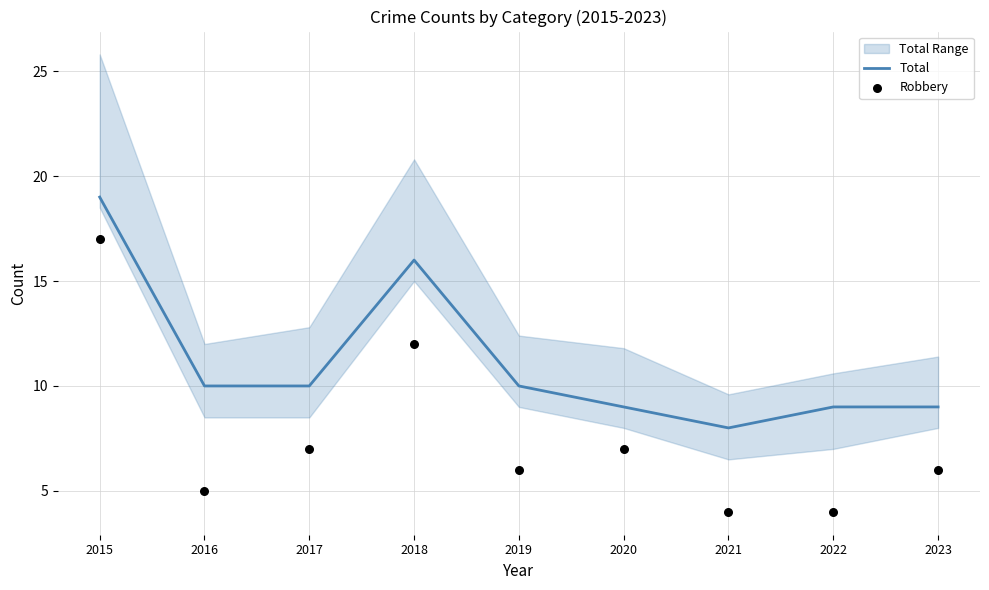

Which series contains the highest Y value?

Total